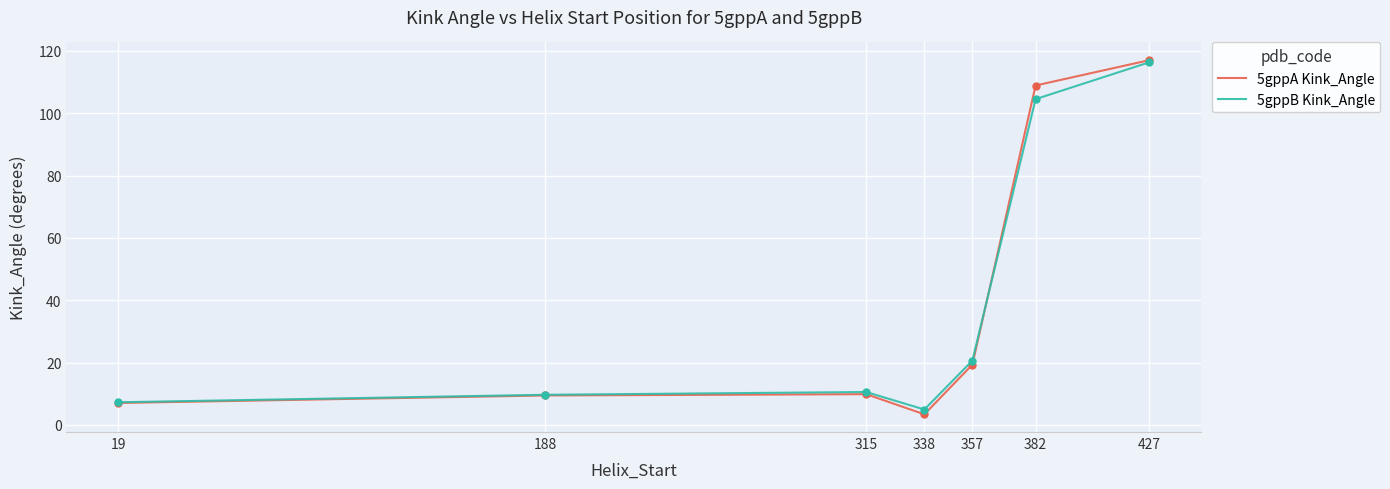

What is the highest value of the 5gppA Kink_Angle series?

117.0